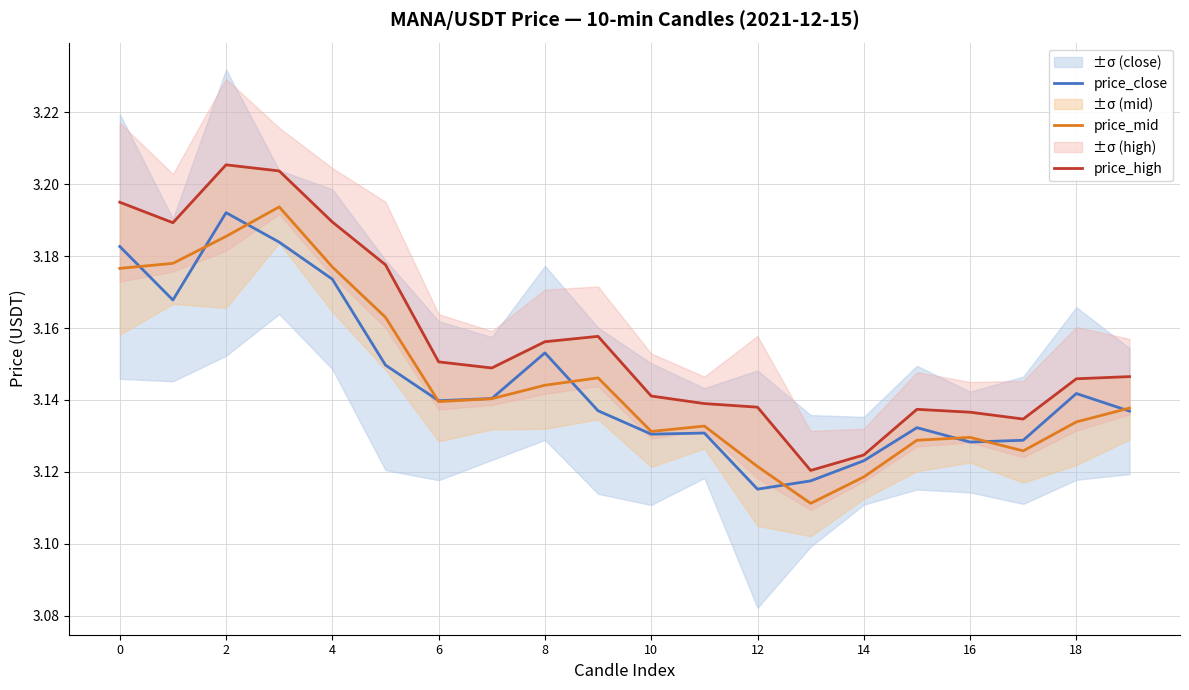

The price_close series shows 1.7 at 14. True or false?

False